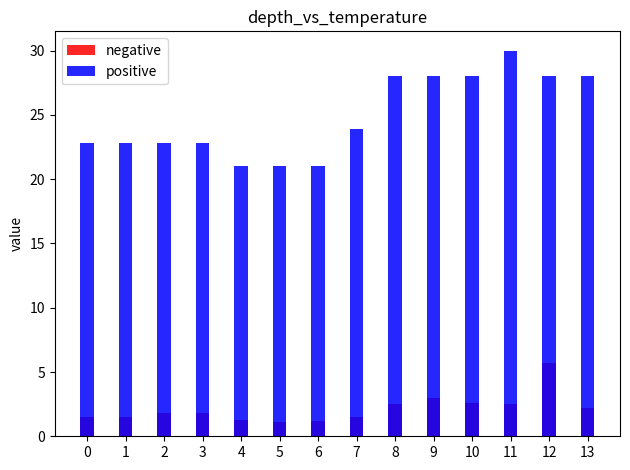

Which series changed the most between 0 and 8?

positive